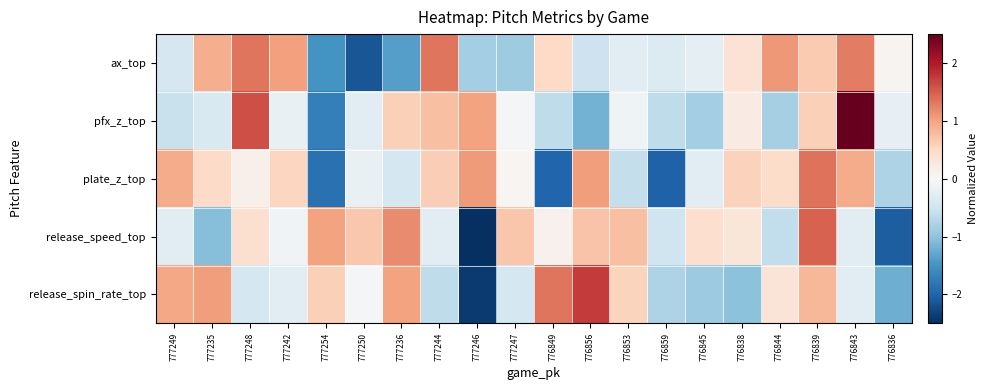

At which category is the sum across all series the highest?

776839